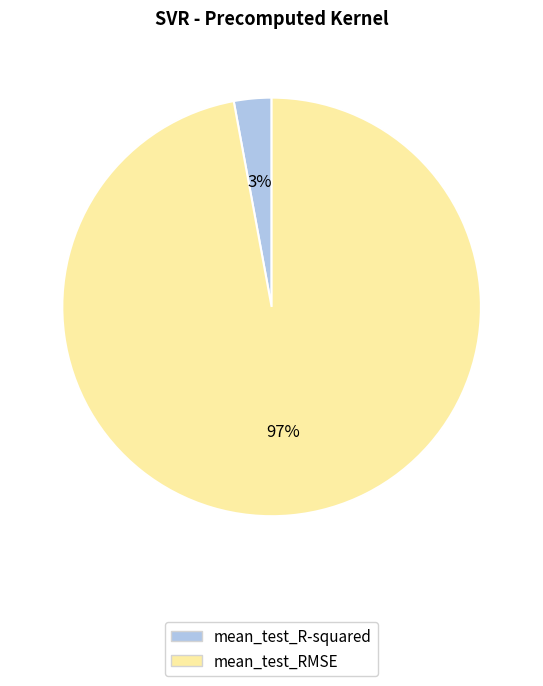

The mean_test_RMSE slice represents 82% of the pie. True or false?

False